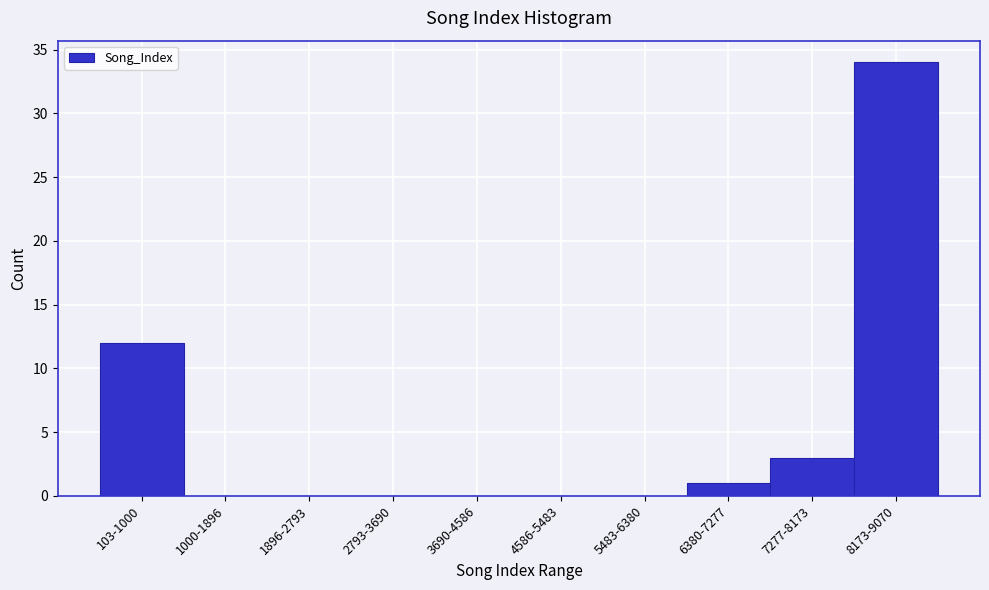

Reading left to right, what are all the values shown in this chart?

103-1000=12	1000-1896=0	1896-2793=0	2793-3690=0	3690-4586=0	4586-5483=0	5483-6380=0	6380-7277=1	7277-8173=3	8173-9070=34